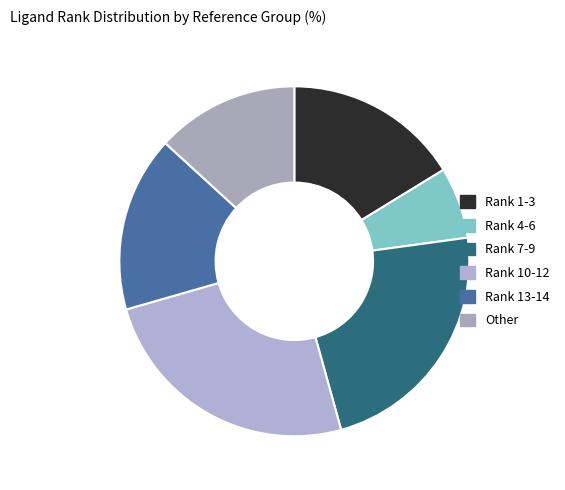

How many slices are in this pie chart?

6